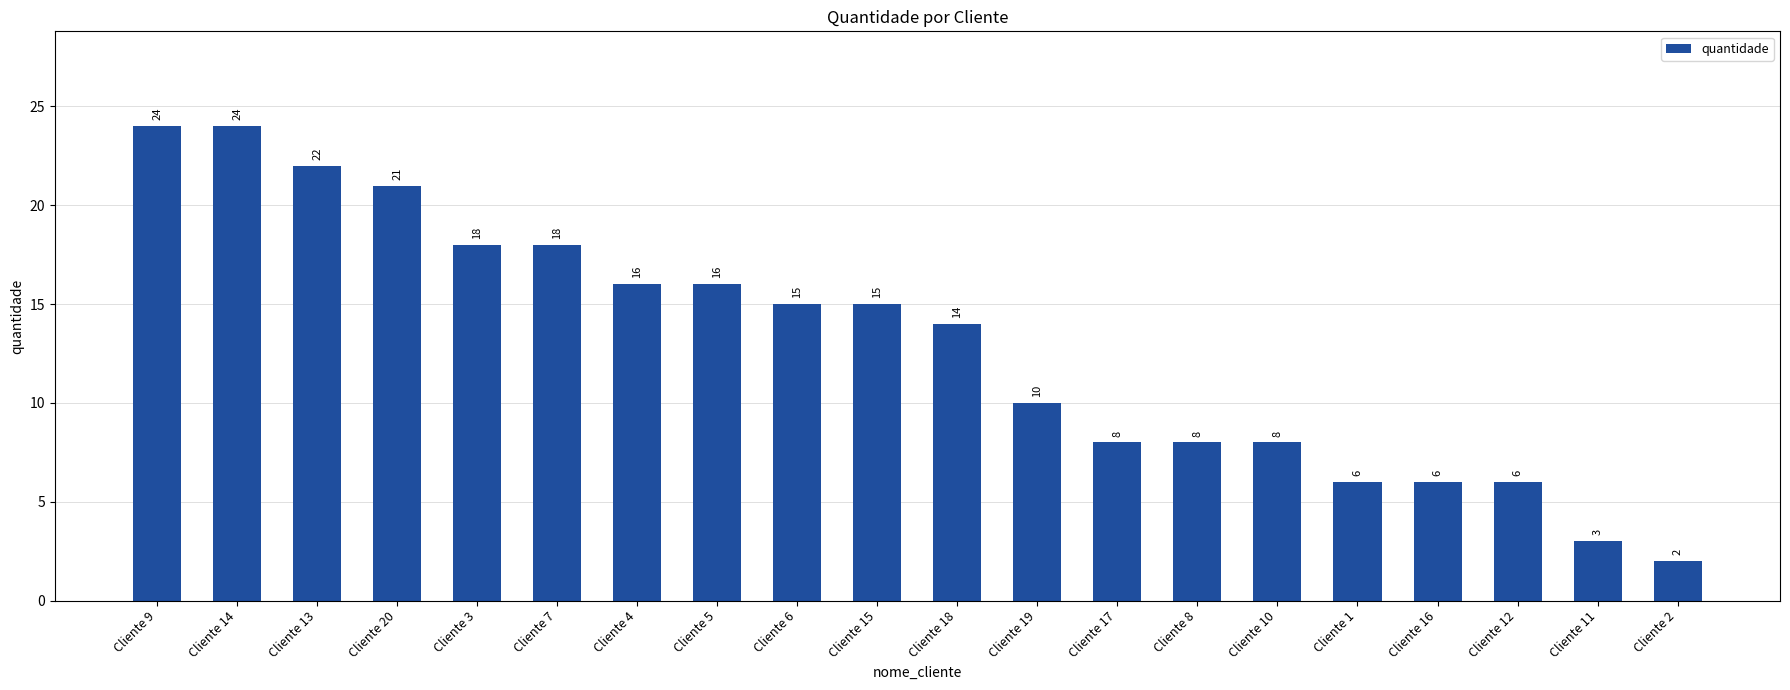

Does the chart contain stacked bars?

No